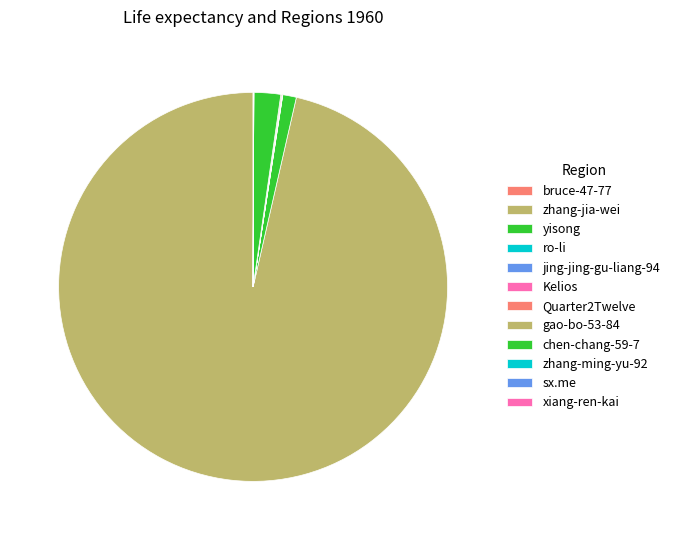

Rank the categories by value from lowest to highest.

bruce-47-77, Kelios, zhang-ming-yu-92, sx.me, ro-li, Quarter2Twelve, jing-jing-gu-liang-94, xiang-ren-kai, gao-bo-53-84, yisong, chen-chang-59-7, zhang-jia-wei